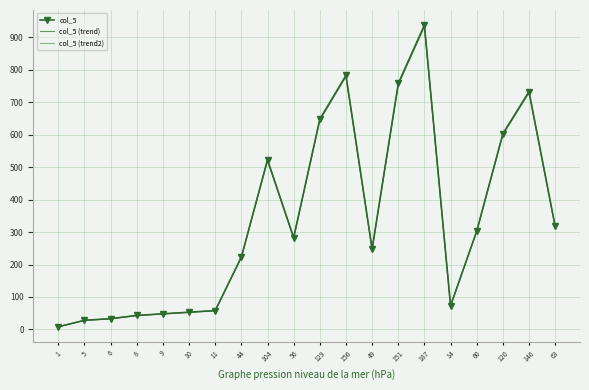

What is the minimum value for col_5 (trend)?

8.0